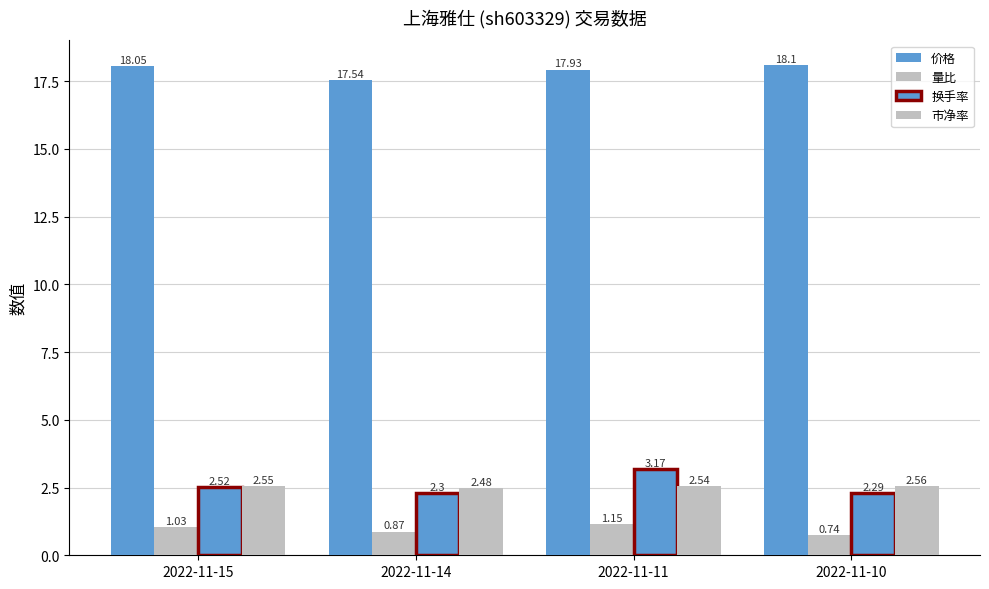

Reading right to left, transcribe all the data shown in this chart.

价格: 18.1	17.9	17.5	18.1
量比: 0.7	1.1	0.9	1.0
换手率: 2.3	3.2	2.3	2.5
市净率: 2.6	2.5	2.5	2.5